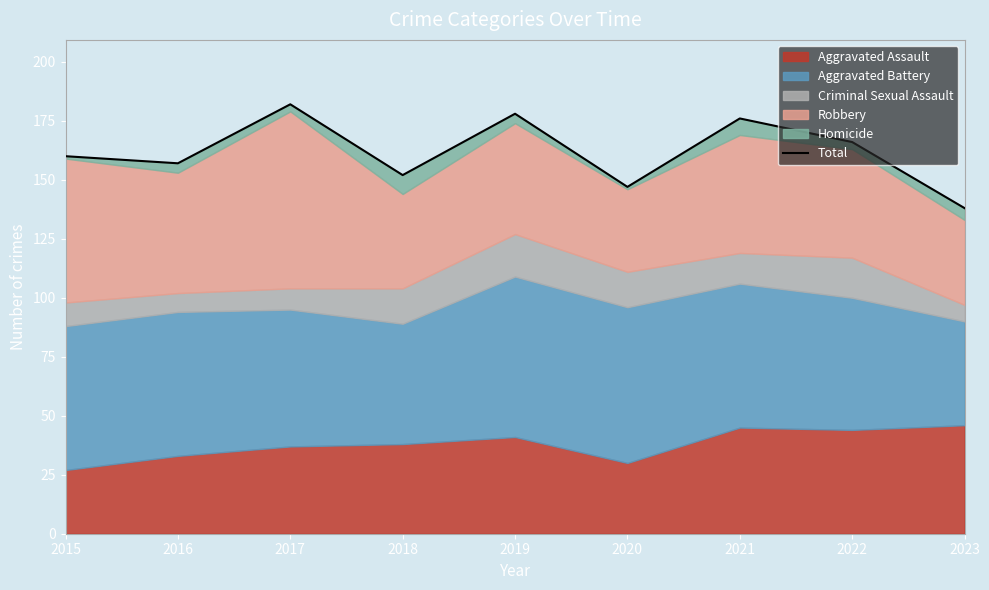

What is the difference between the second highest and minimum values?

40